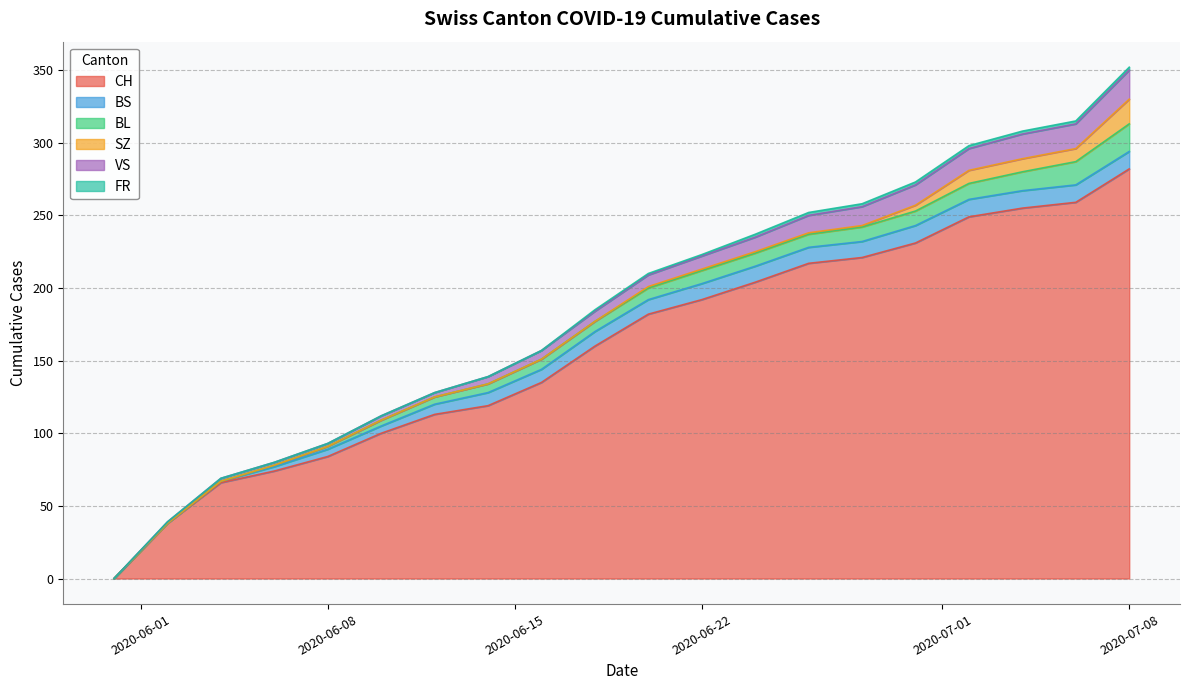

At which label does CH reach its peak?

2020-07-08